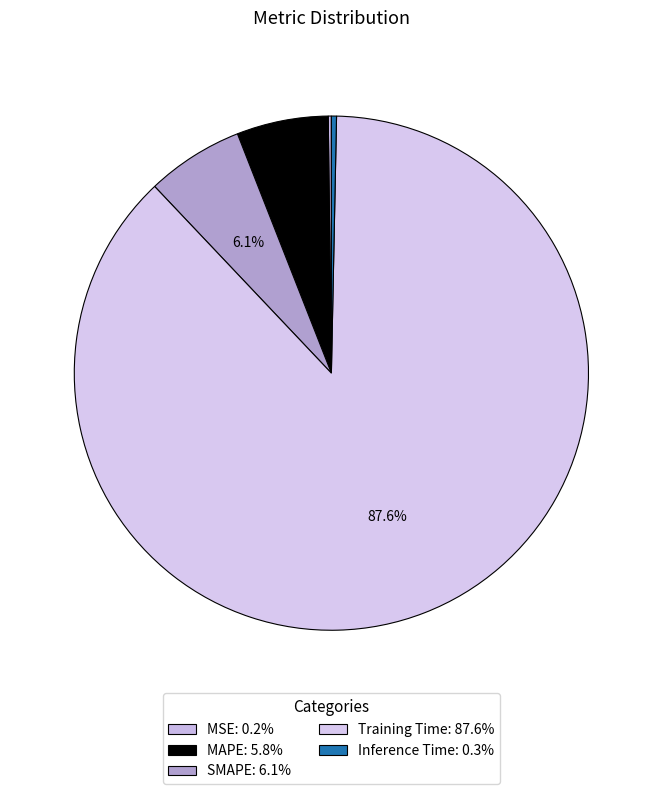

Does MAPE account for over 50% of the chart?

No